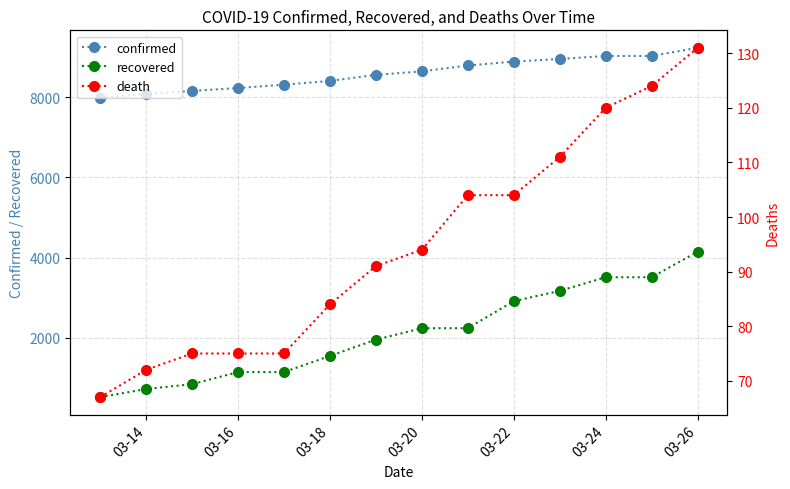

What is the value of the death point at the 7th from the left?

91